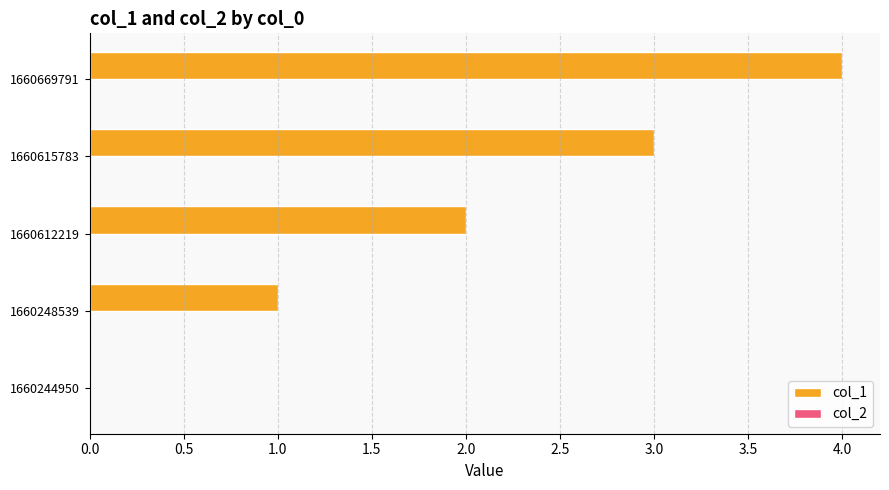

Is it true that the value at 1660612219 is 2?

True